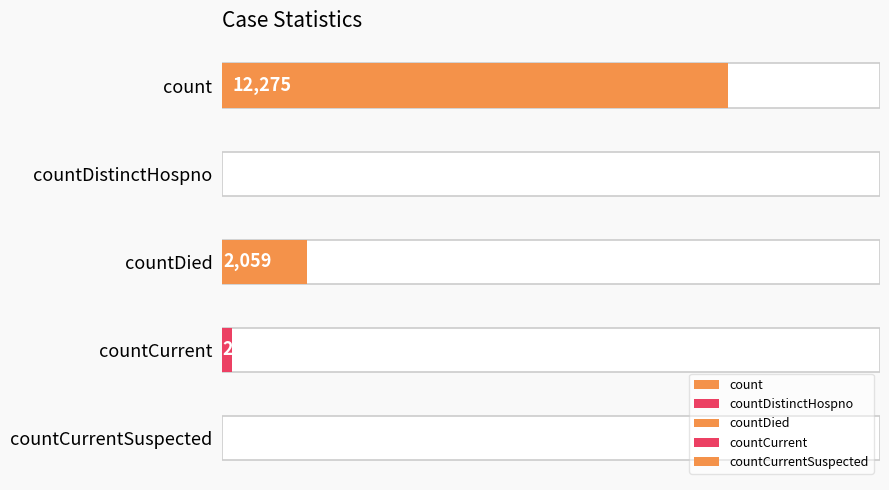

List the labels in order of value, largest first.

count, countDied, countCurrent, countDistinctHospno, countCurrentSuspected